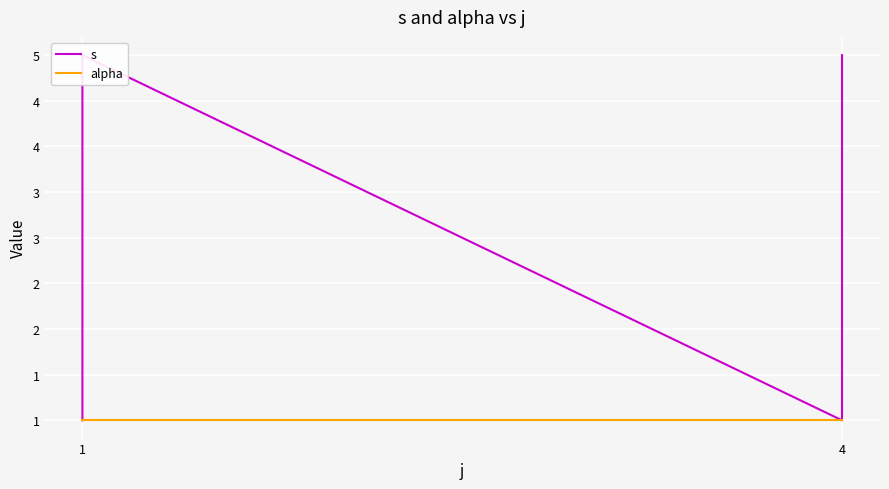

Rank the series at 1 from highest to lowest value.

s, alpha